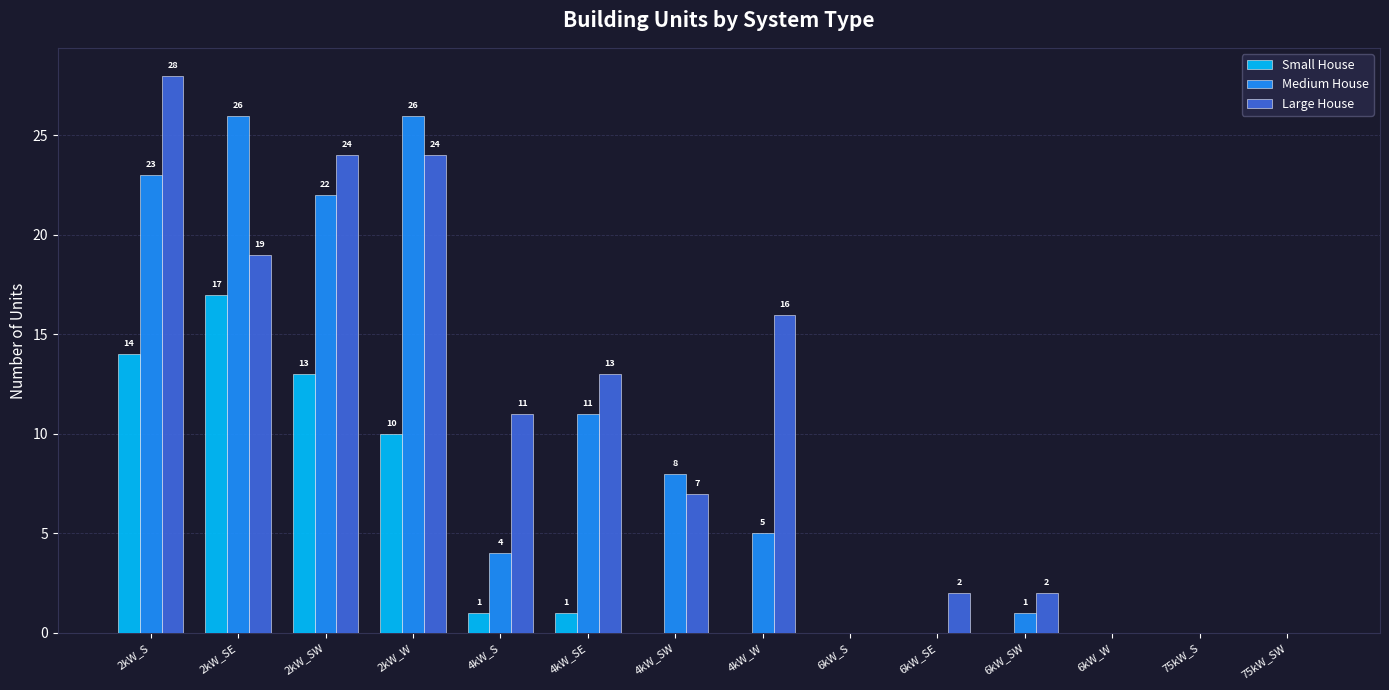

What is the sum of the Medium House values at 4kW_SW and 2kW_S?

31